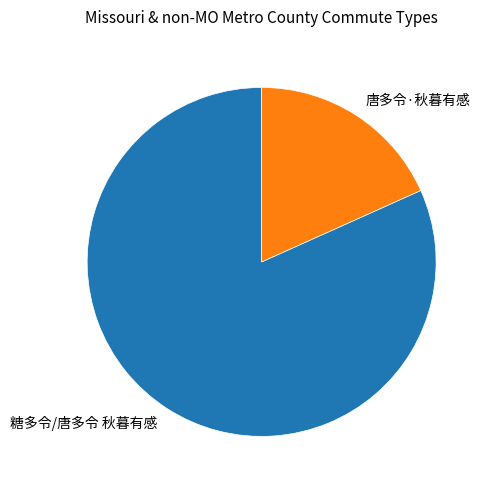

Which slice represents more than half of the pie?

糖多令/唐多令 秋暮有感